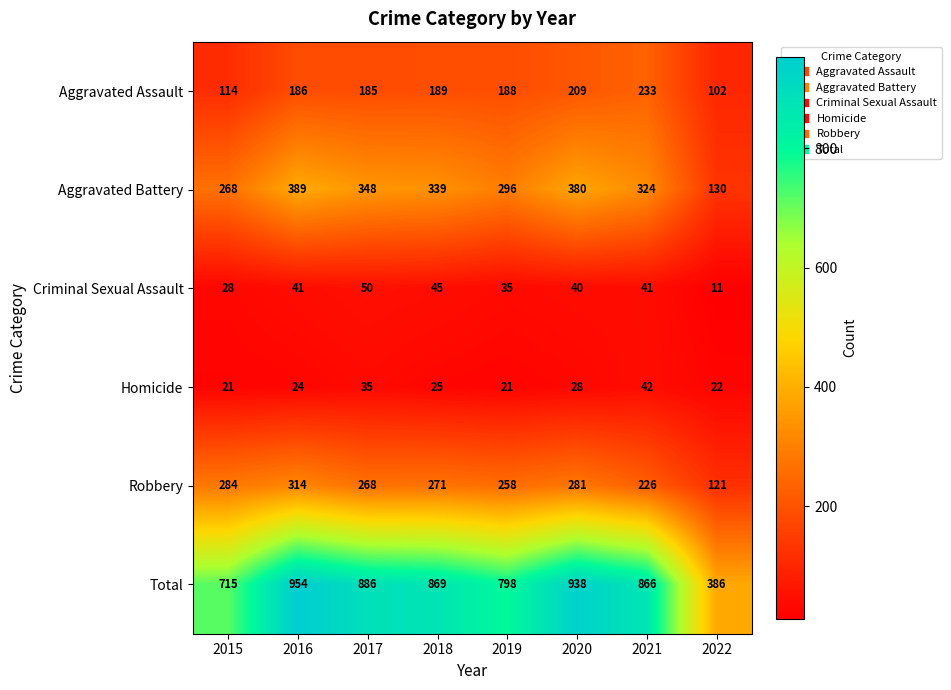

How many series are shown in this chart?

6